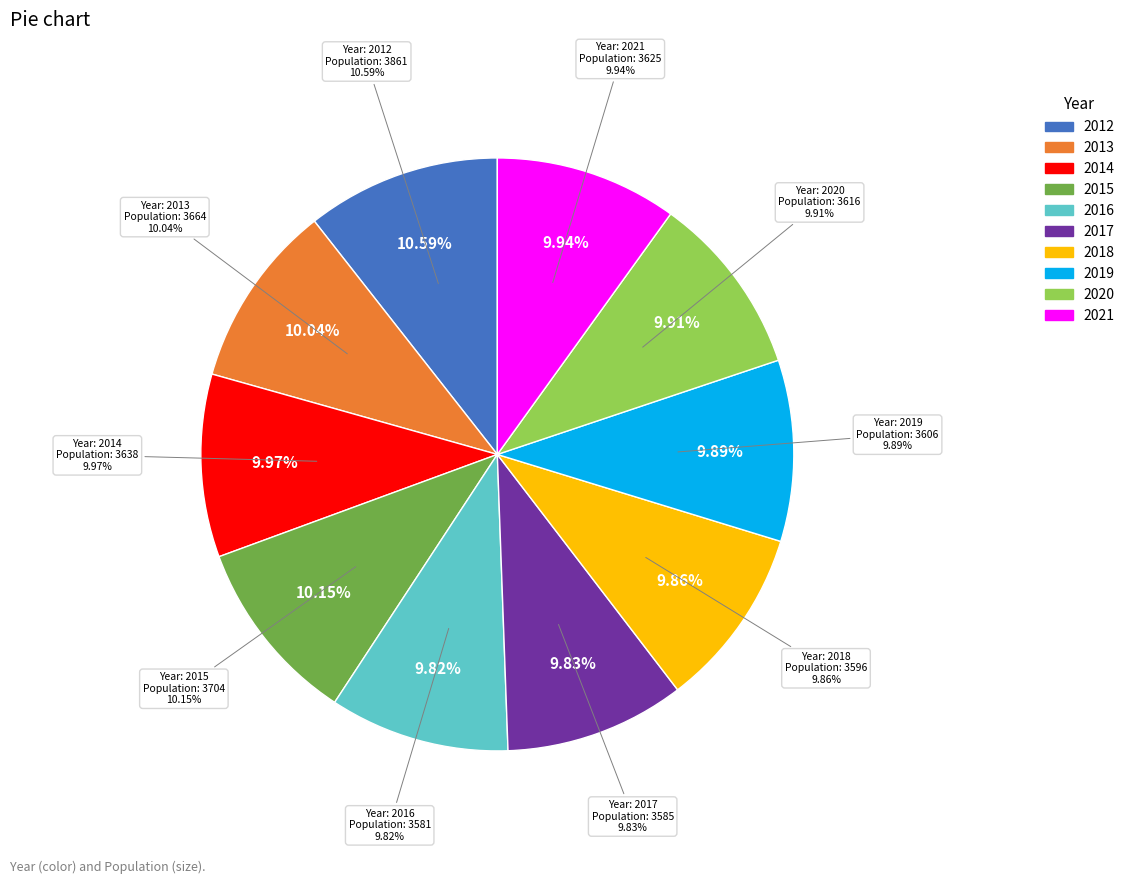

Count the number of slices in the pie.

10